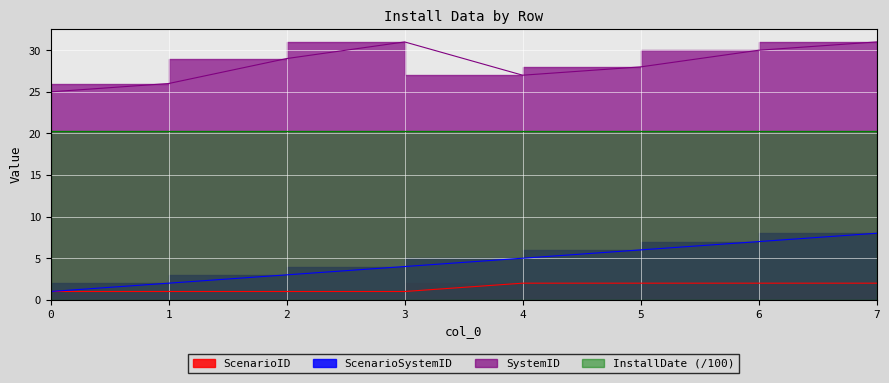

What is the total value across all series at 4?

34